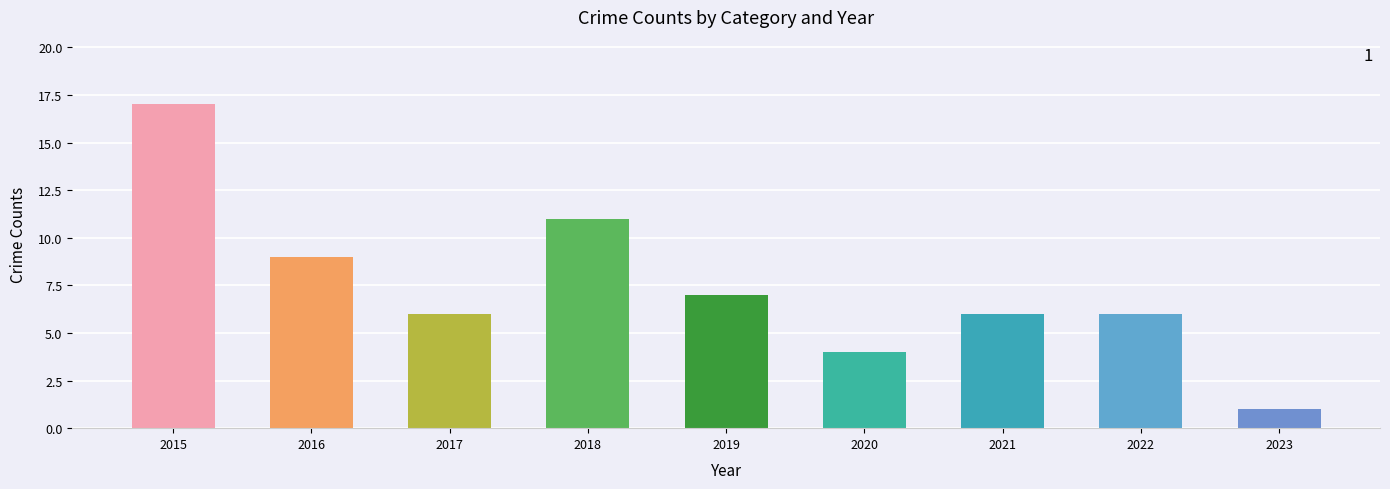

What is the maximum value shown in the chart?

17